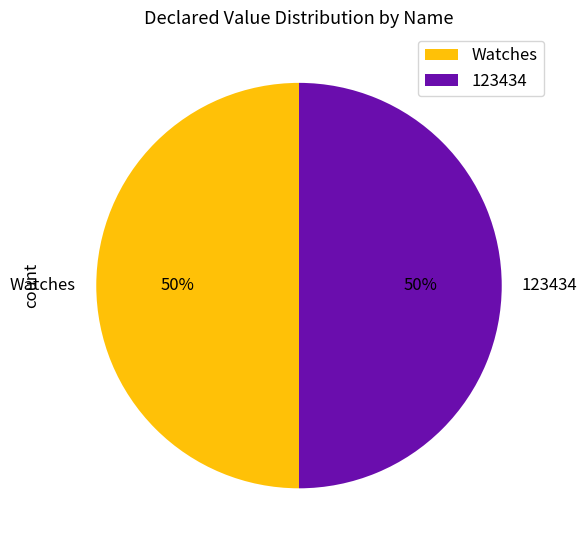

To the nearest percent, what is the combined percentage of Watches and 123434?

100%